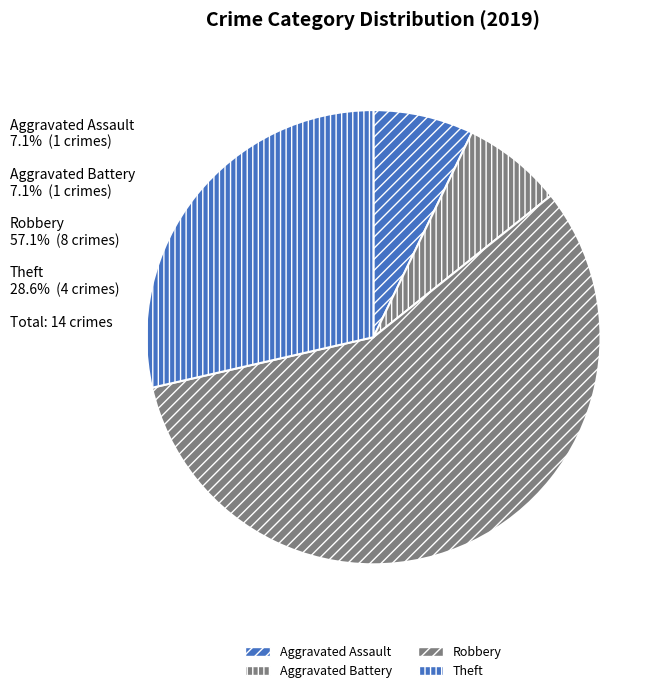

How many slices are in this pie chart?

4